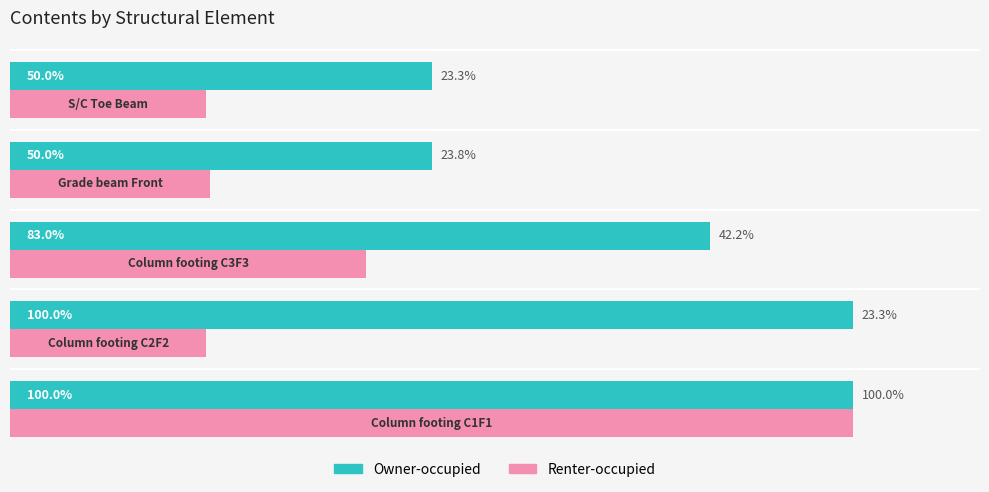

Which series has the largest range (max minus min)?

Renter-occupied